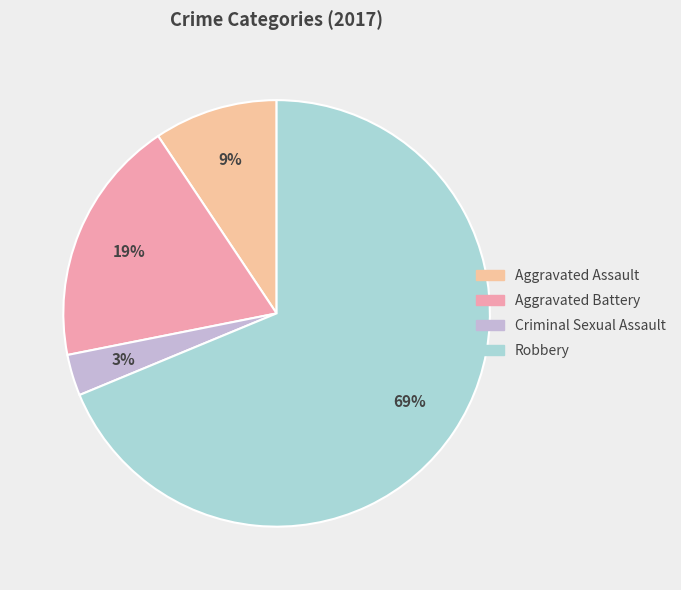

Which slice is the smallest?

Criminal Sexual Assault